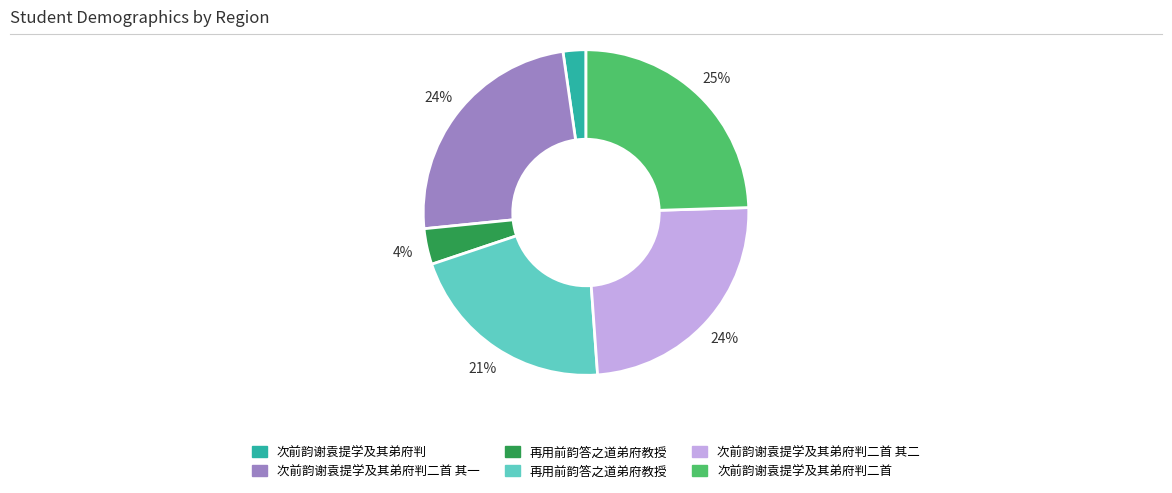

To the nearest percent, what is the average slice percentage?

17%